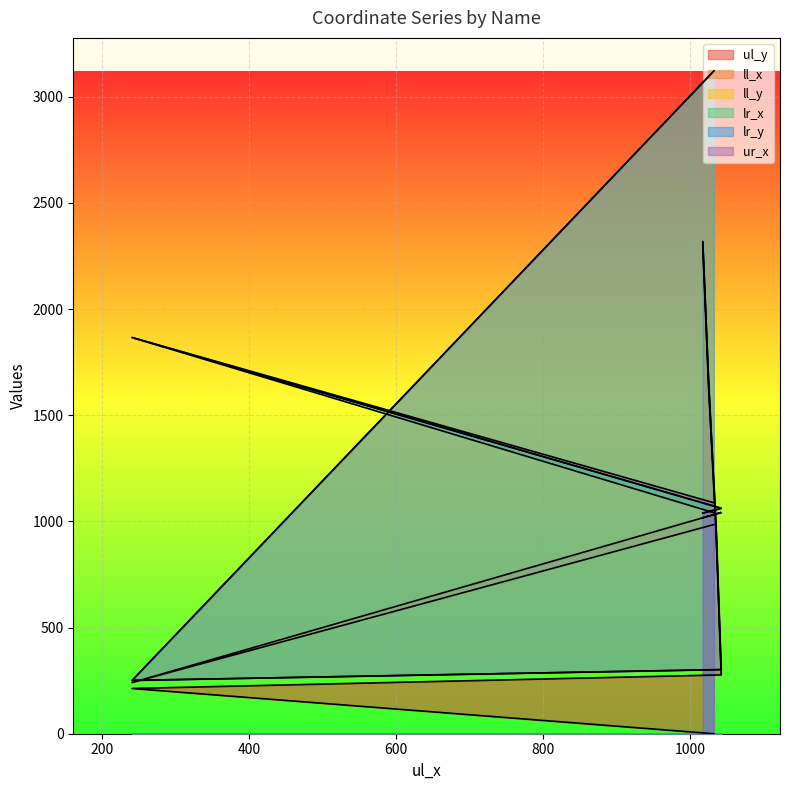

What is the sum of all ur_x values?

7156